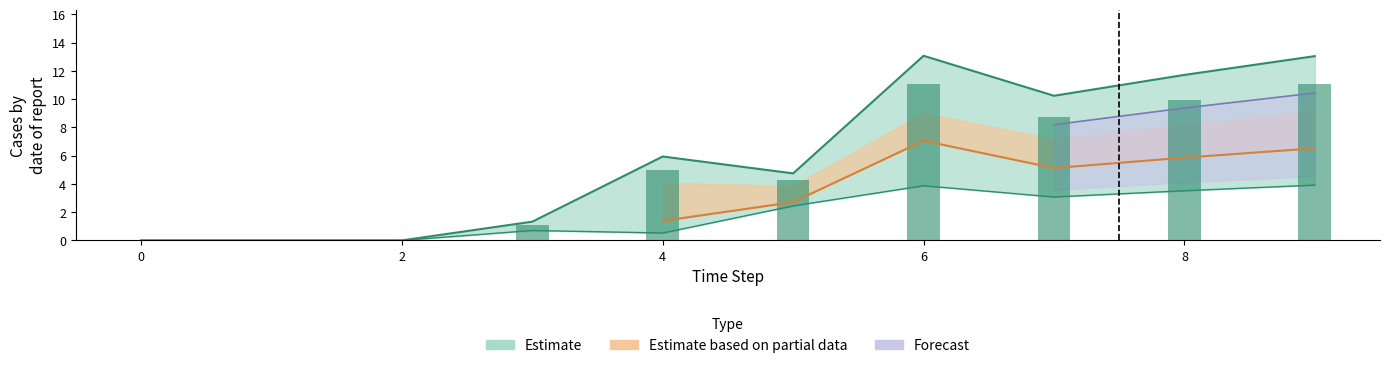

Reading left to right, what are all the values shown in this chart?

1: 0.0	0.0	0.0	1.1	5.0	4.3	11.0	8.7	10.0	11.1
2: 0.0	0.0	0.0	0.7	0.5	2.4	3.9	3.1	3.5	3.9
4: 0.0	0.0	0.0	1.3	5.9	4.7	13.1	10.2	11.7	13.0